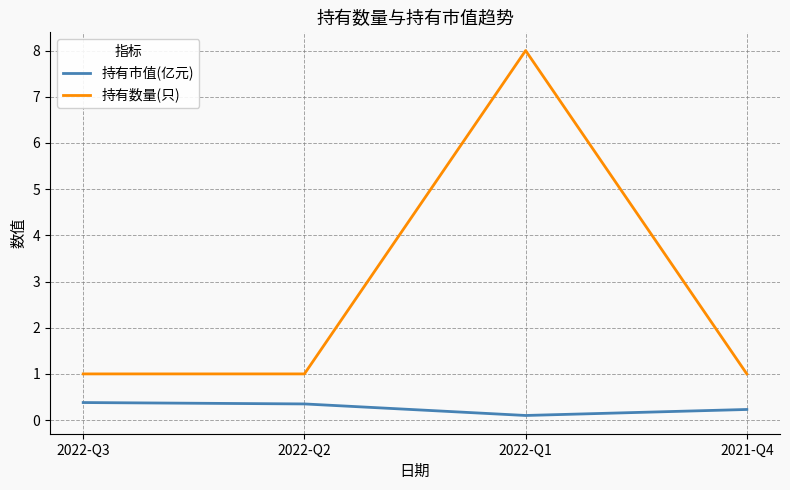

At 2022-Q1, list the series in order from smallest to largest.

持有市值(亿元), 持有数量(只)